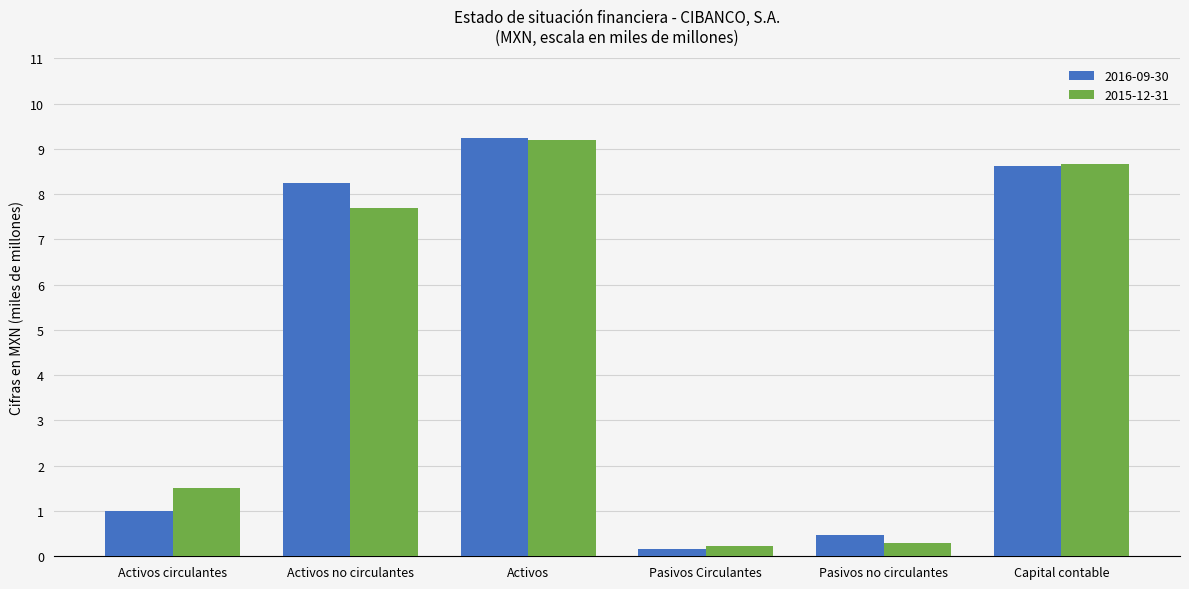

Is it true that 2016-09-30 equals 459403000 at Pasivos no circulantes?

True